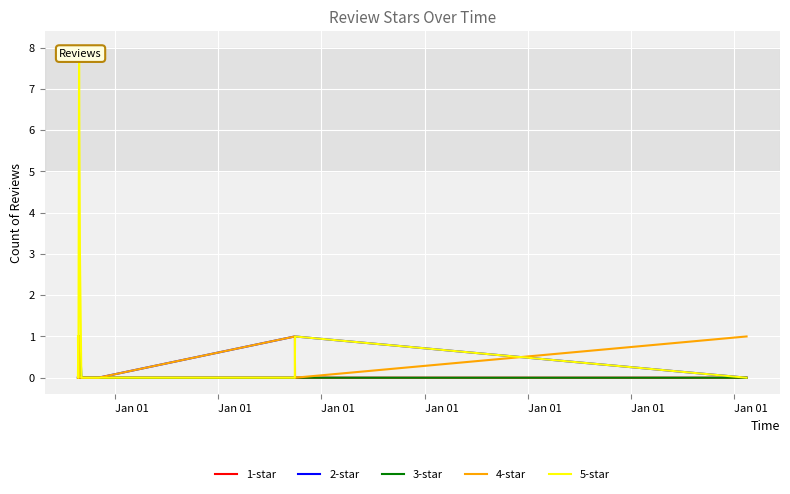

How many lines are shown in the chart?

5